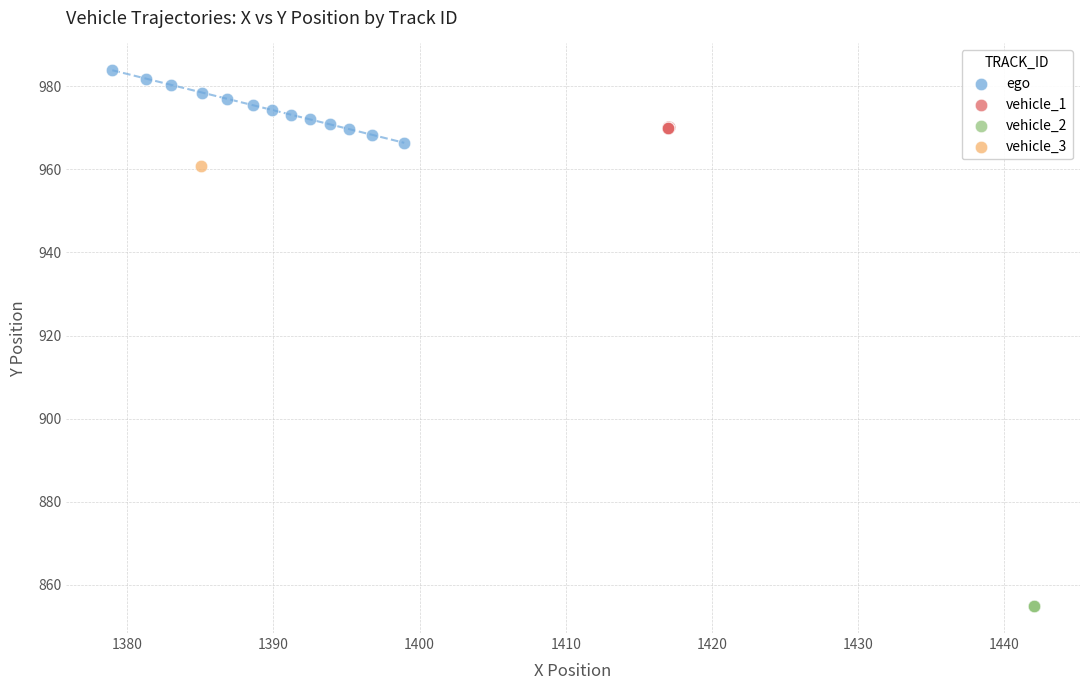

What are all the series names shown in the legend?

ego, vehicle_1, vehicle_2, vehicle_3